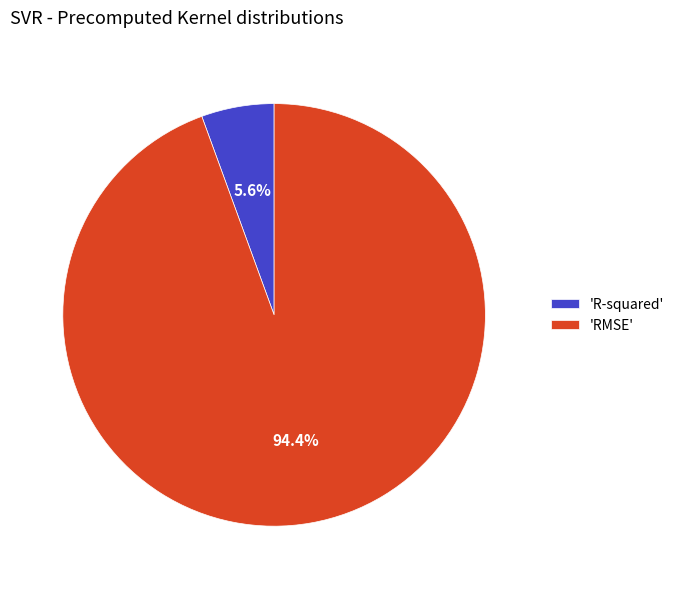

Does any single category account for the majority?

Yes